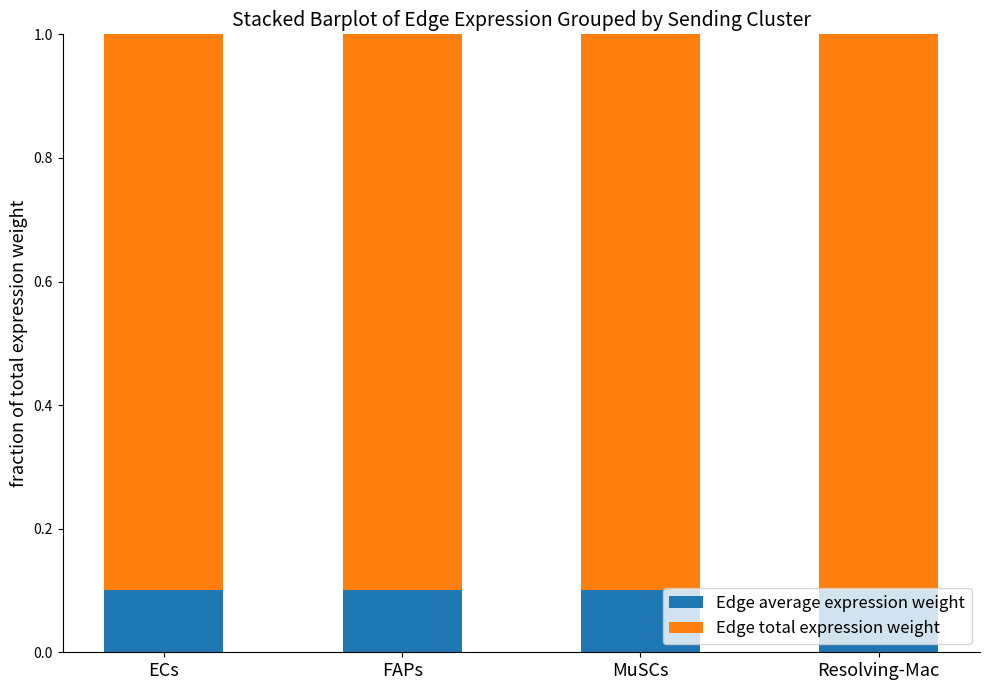

Count the Edge average expression weight values in the range 0 to 1.

4